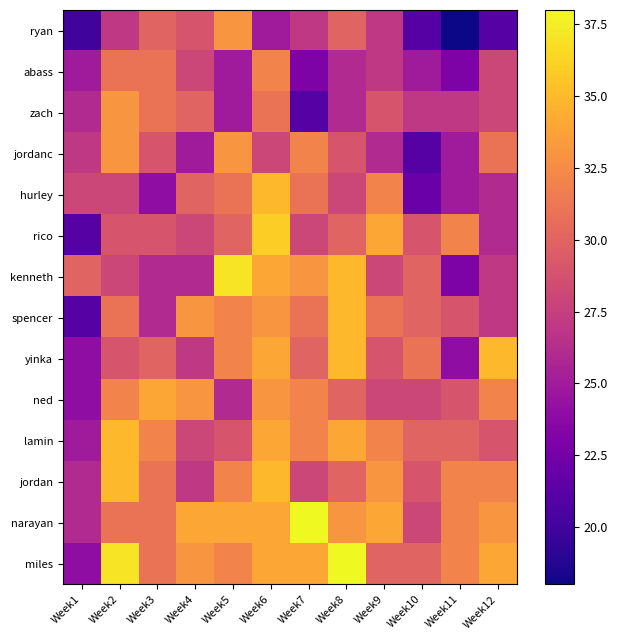

Reading left to right, extract all data points from this chart.

ryan: Week1=20	Week2=27	Week3=30	Week4=29	Week5=33	Week6=25	Week7=27	Week8=30	Week9=27	Week10=21	Week11=18	Week12=21
abass: Week1=25	Week2=31	Week3=31	Week4=28	Week5=25	Week6=32	Week7=23	Week8=26	Week9=27	Week10=25	Week11=23	Week12=28
zach: Week1=26	Week2=33	Week3=31	Week4=30	Week5=25	Week6=31	Week7=21	Week8=26	Week9=29	Week10=27	Week11=27	Week12=28
jordanc: Week1=27	Week2=33	Week3=29	Week4=25	Week5=33	Week6=28	Week7=32	Week8=29	Week9=26	Week10=21	Week11=25	Week12=31
hurley: Week1=28	Week2=28	Week3=24	Week4=30	Week5=31	Week6=35	Week7=31	Week8=28	Week9=32	Week10=22	Week11=25	Week12=26
rico: Week1=21	Week2=29	Week3=29	Week4=28	Week5=30	Week6=36	Week7=28	Week8=30	Week9=34	Week10=29	Week11=32	Week12=26
kenneth: Week1=30	Week2=28	Week3=26	Week4=26	Week5=37	Week6=34	Week7=33	Week8=35	Week9=28	Week10=30	Week11=23	Week12=27
spencer: Week1=21	Week2=31	Week3=26	Week4=33	Week5=32	Week6=33	Week7=31	Week8=35	Week9=31	Week10=30	Week11=29	Week12=27
yinka: Week1=24	Week2=29	Week3=30	Week4=27	Week5=32	Week6=34	Week7=30	Week8=35	Week9=29	Week10=31	Week11=24	Week12=35
ned: Week1=24	Week2=32	Week3=34	Week4=33	Week5=26	Week6=33	Week7=32	Week8=30	Week9=28	Week10=28	Week11=29	Week12=32
lamin: Week1=25	Week2=35	Week3=32	Week4=28	Week5=29	Week6=34	Week7=32	Week8=34	Week9=32	Week10=30	Week11=30	Week12=29
jordan: Week1=26	Week2=35	Week3=31	Week4=27	Week5=32	Week6=35	Week7=28	Week8=30	Week9=33	Week10=29	Week11=32	Week12=32
narayan: Week1=26	Week2=31	Week3=31	Week4=34	Week5=34	Week6=34	Week7=38	Week8=33	Week9=34	Week10=28	Week11=32	Week12=33
miles: Week1=24	Week2=37	Week3=31	Week4=33	Week5=32	Week6=34	Week7=34	Week8=38	Week9=30	Week10=30	Week11=32	Week12=34